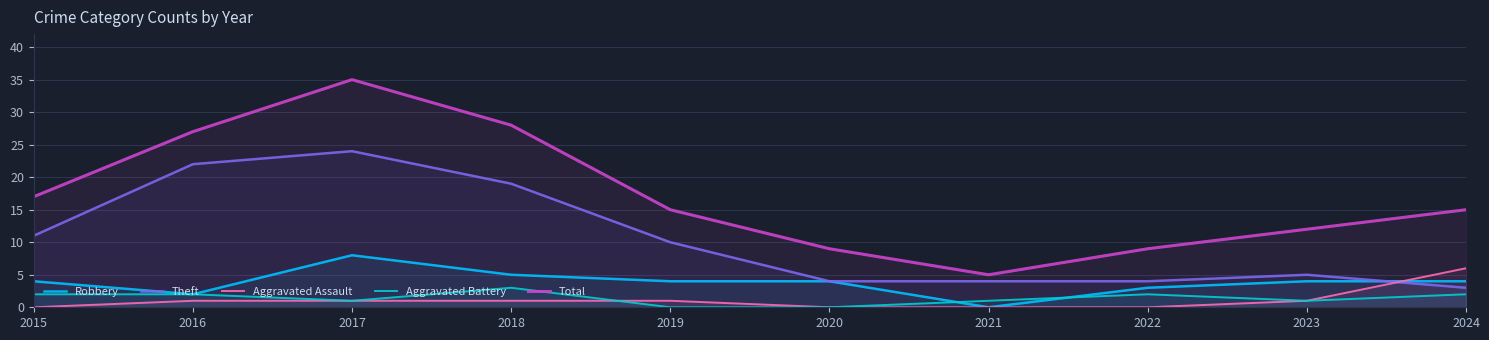

How many values in the Robbery series exceed 4?

2